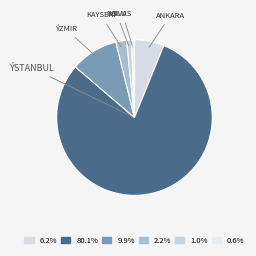

Which category has the smallest portion of the pie?

Sivas